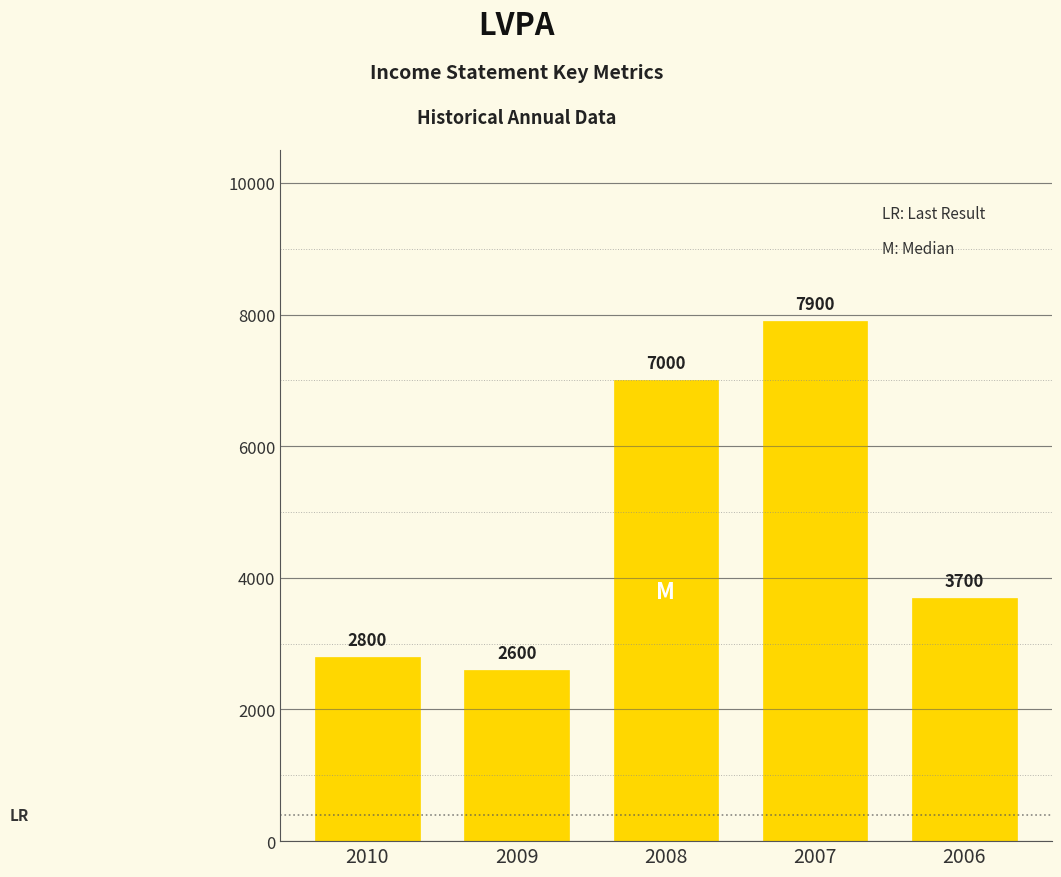

What is the difference between the maximum and second lowest values?

5100